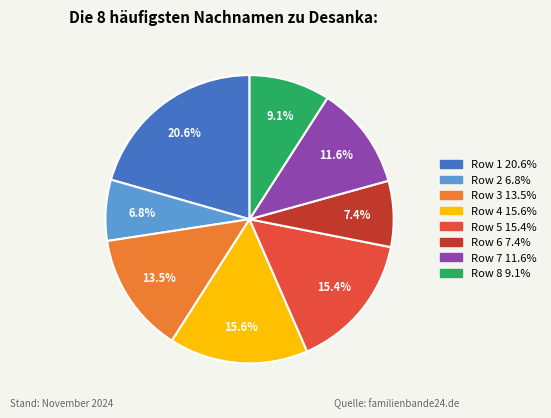

Is there any slice that represents more than half of the pie?

No